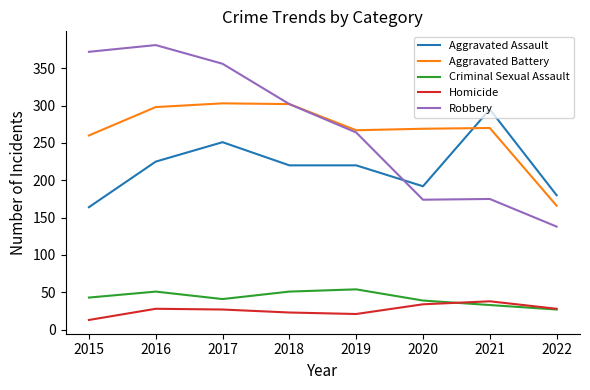

At which label does Aggravated Assault reach its peak?

2021